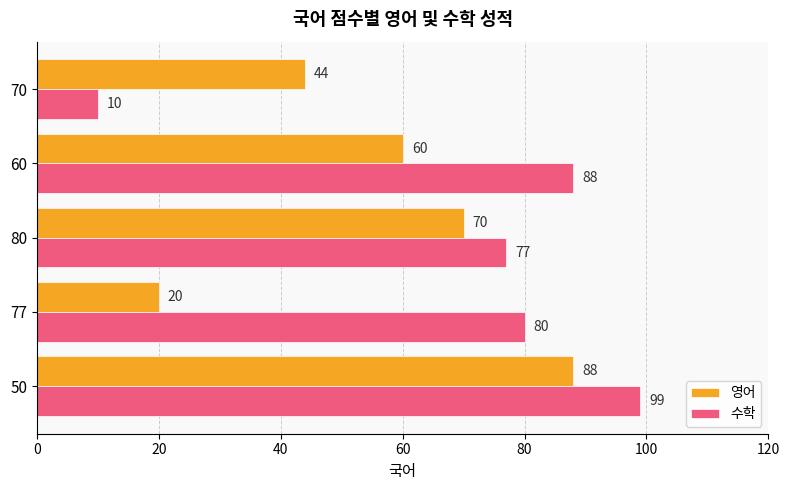

Is it true that 영어 equals 38 at 50?

False